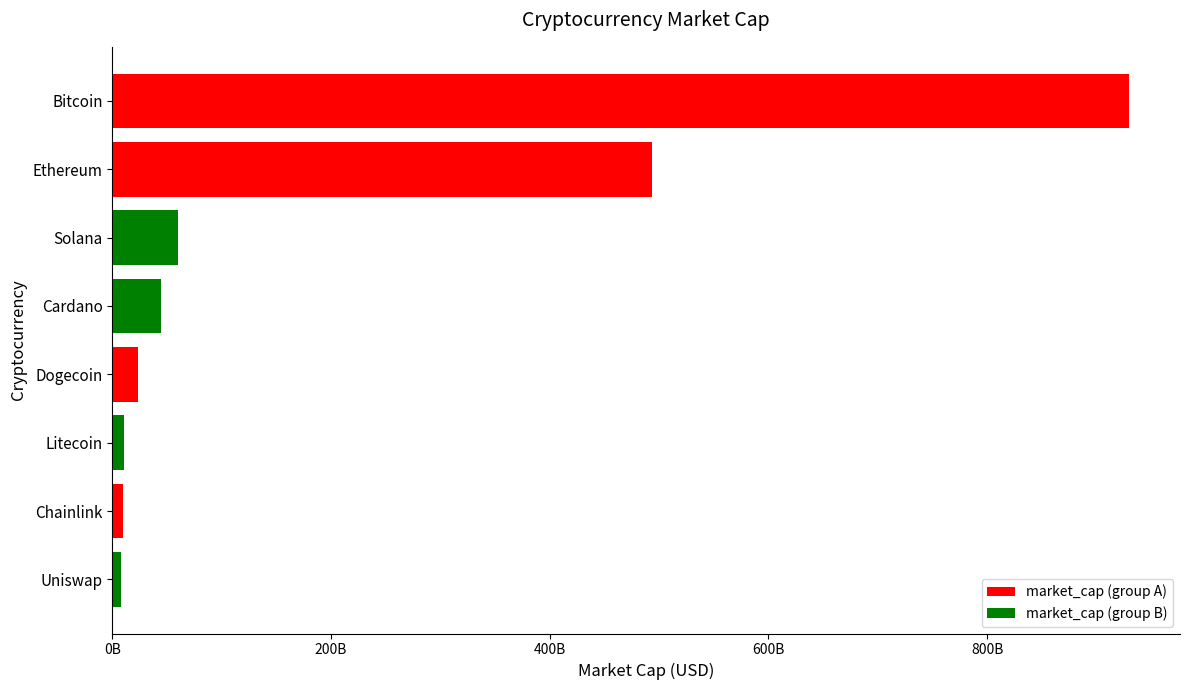

Does the chart contain stacked bars?

No